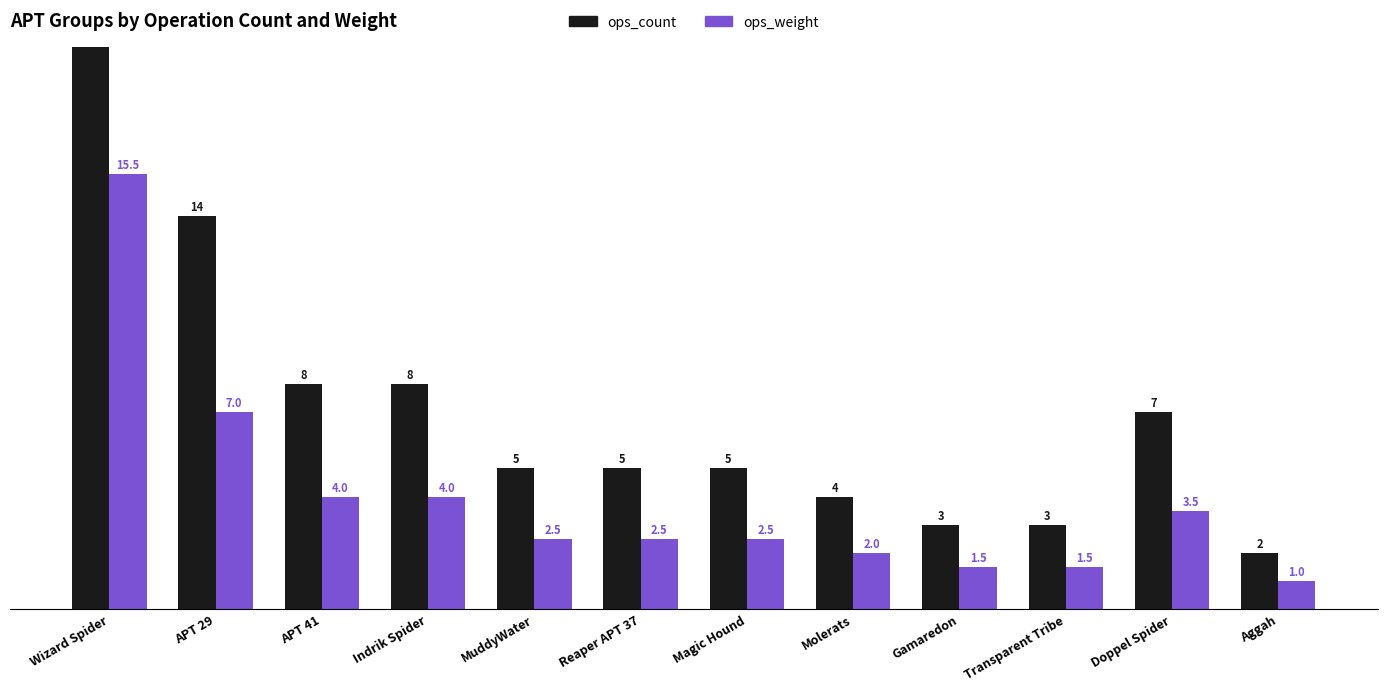

True or false: ops_weight has a value of 1.0 at Gamaredon.

False